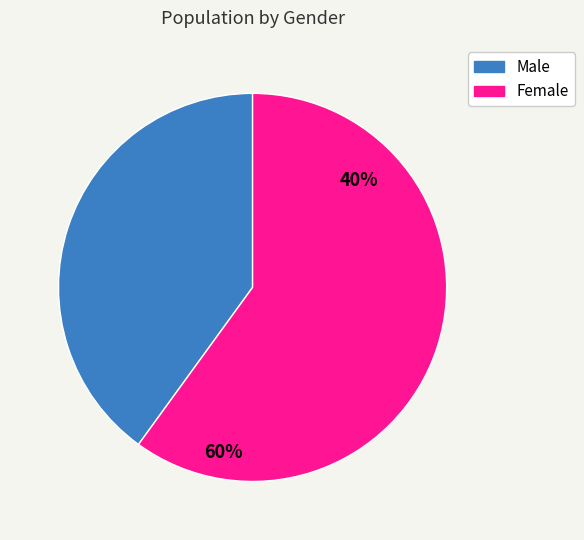

Rank the categories by value from highest to lowest.

Female, Male